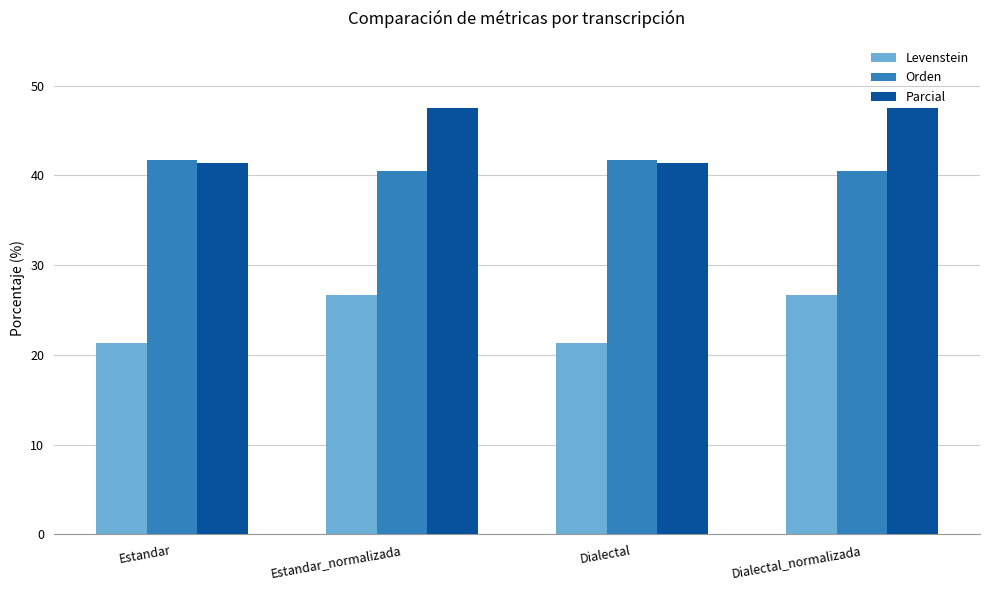

Which series has the largest range (max minus min)?

Parcial